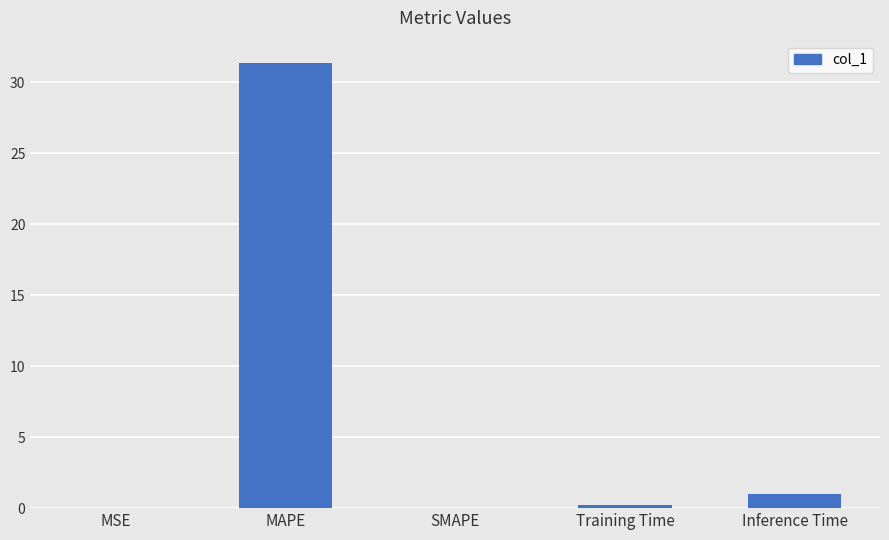

Is it true that the value at MAPE is 55.9?

False